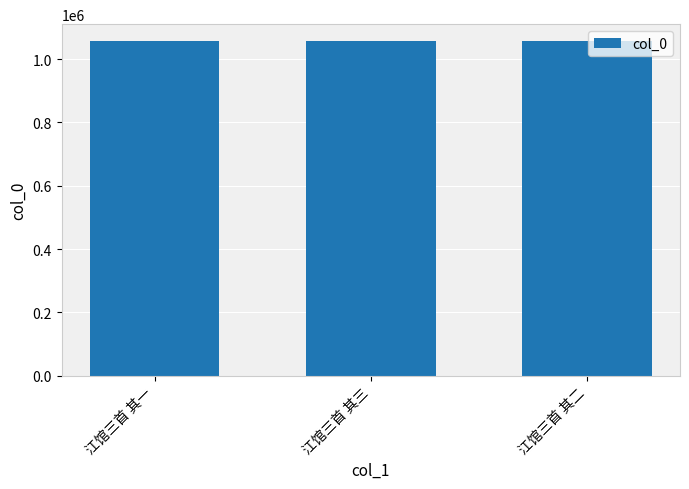

What is the value of the 2nd bar from the left?

1057586